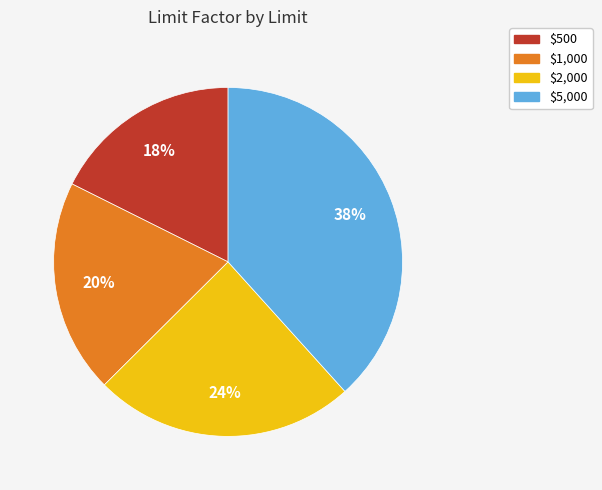

To the nearest percent, what percentage of the pie is $500?

18%